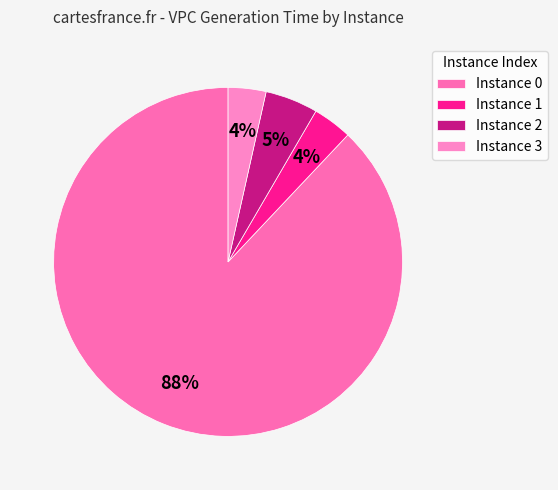

How many segments does this pie chart have?

4